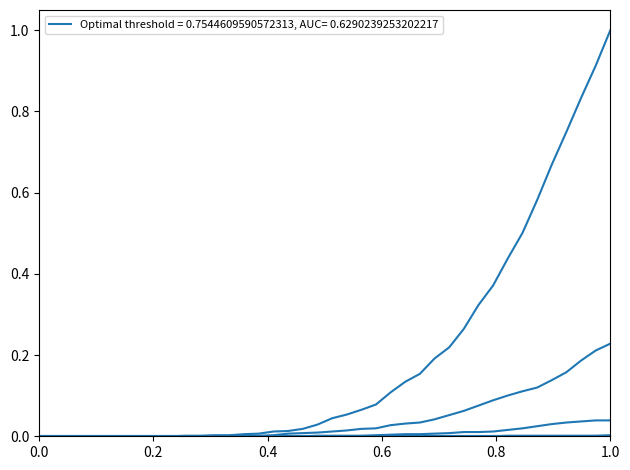

How many lines are shown in the chart?

6